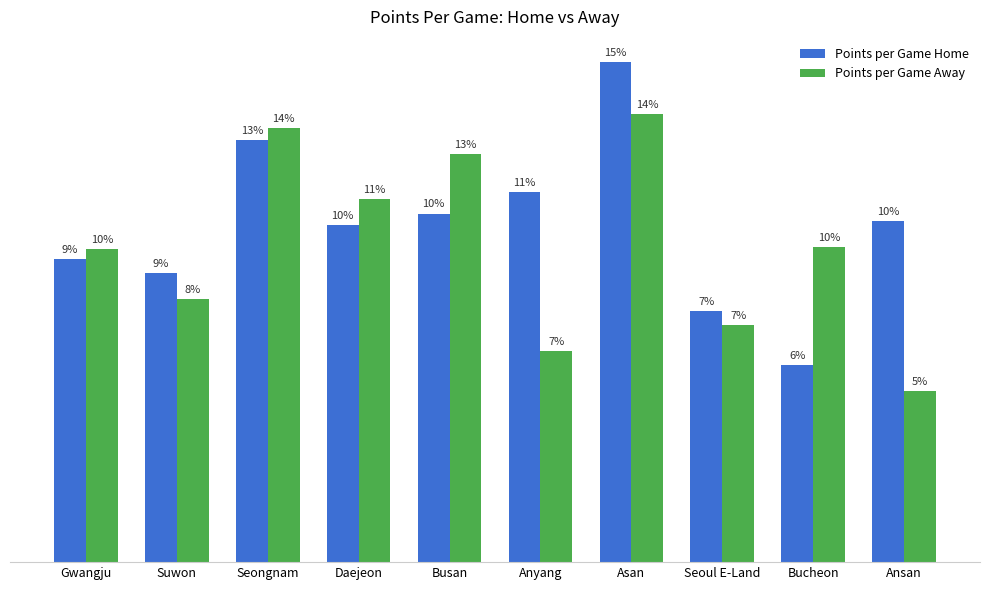

Is the value of Points per Game Away at Ansan greater than the value of Points per Game Home at Bucheon?

No